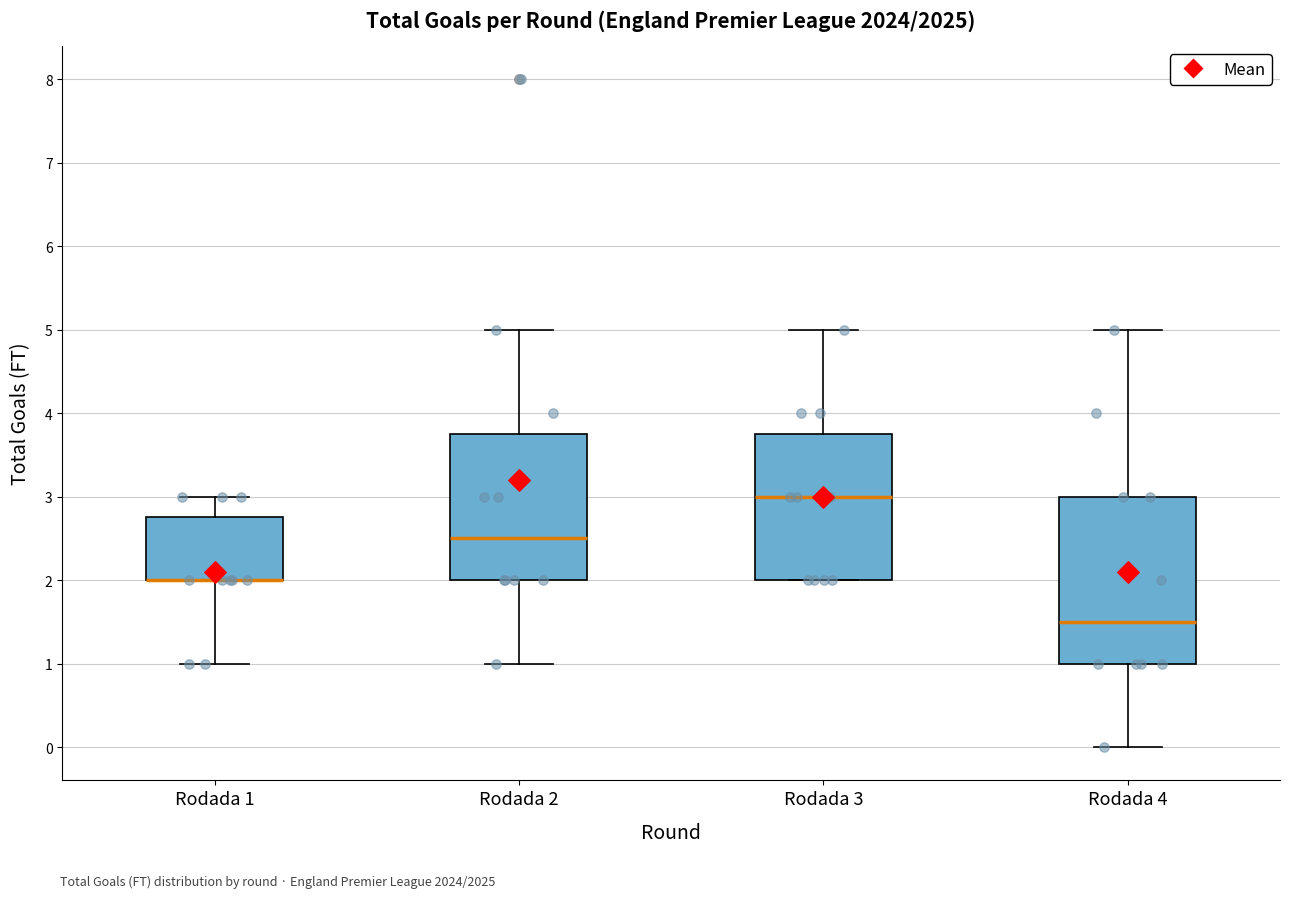

Where is the upper edge of the box for Rodada 2 on the y-axis? The values are not printed on the chart, so give them approximately, as read against the axis.

3.8